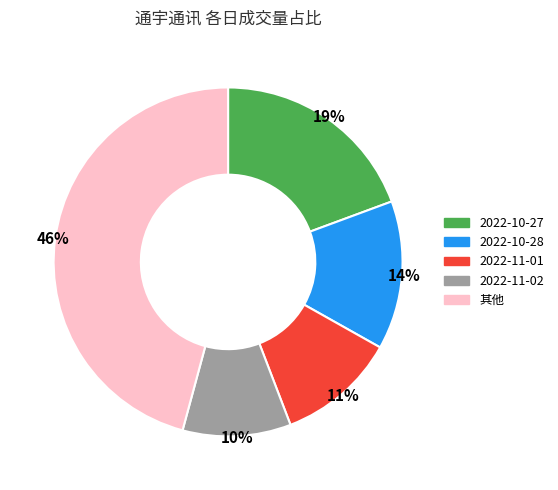

Is there any slice that represents more than half of the pie?

No